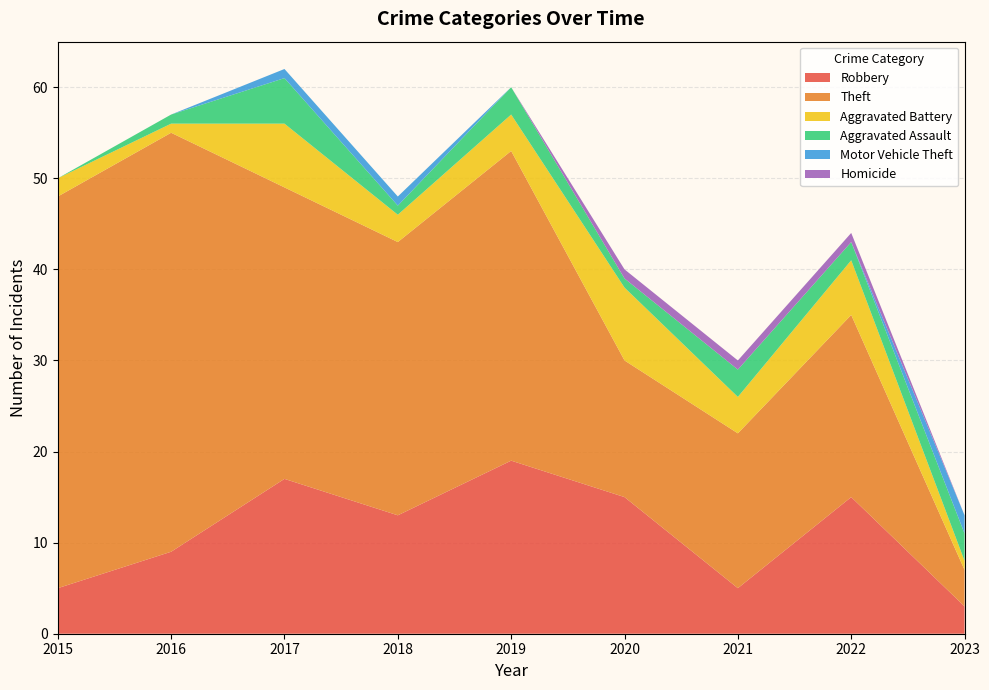

Reading left to right, transcribe all the data shown in this chart.

Robbery: 2015=5	2016=9	2017=17	2018=13	2019=19	2020=15	2021=5	2022=15	2023=3
Theft: 2015=43	2016=46	2017=32	2018=30	2019=34	2020=15	2021=17	2022=20	2023=4
Aggravated Battery: 2015=2	2016=1	2017=7	2018=3	2019=4	2020=8	2021=4	2022=6	2023=1
Aggravated Assault: 2015=0	2016=1	2017=5	2018=1	2019=3	2020=1	2021=3	2022=2	2023=3
Motor Vehicle Theft: 2015=0	2016=0	2017=1	2018=1	2019=0	2020=0	2021=0	2022=0	2023=2
Homicide: 2015=0	2016=0	2017=0	2018=0	2019=0	2020=1	2021=1	2022=1	2023=0